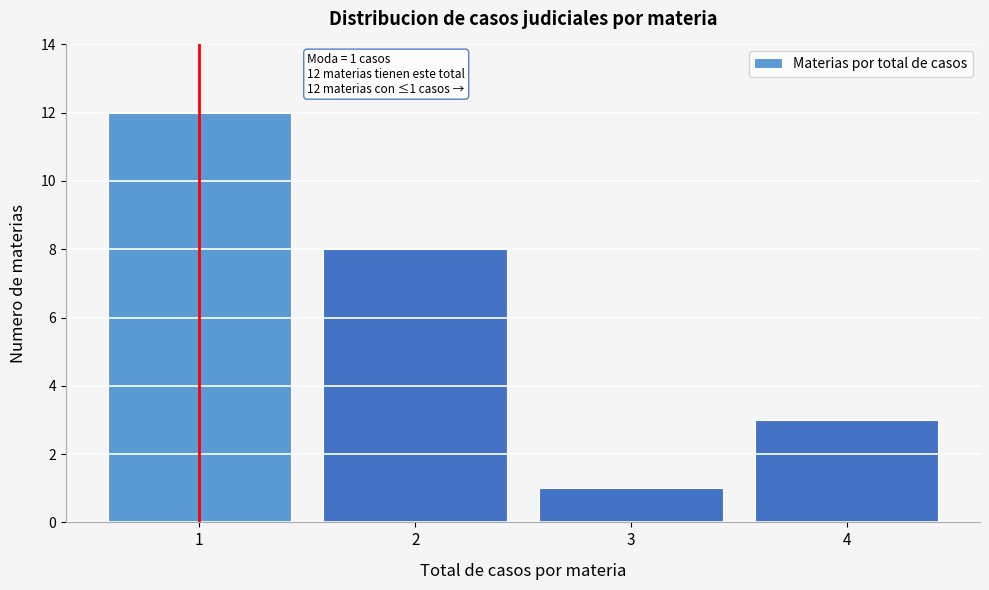

Reading left to right, extract all data points from this chart.

12	8	1	3